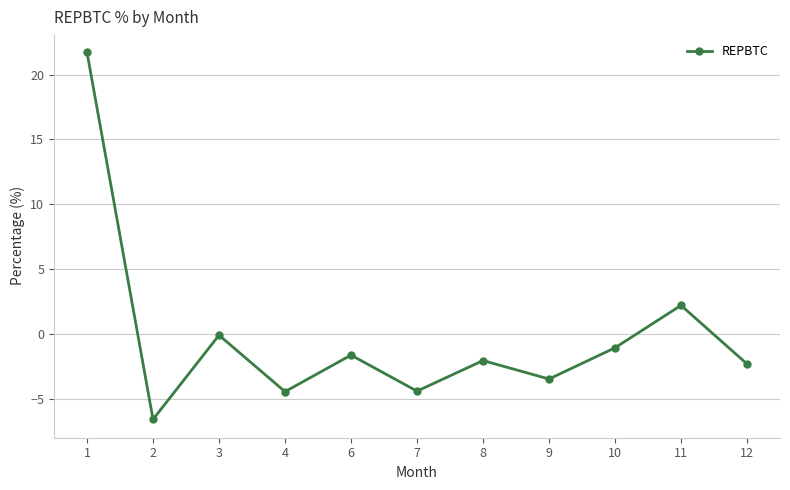

How many data points does each series have?

11